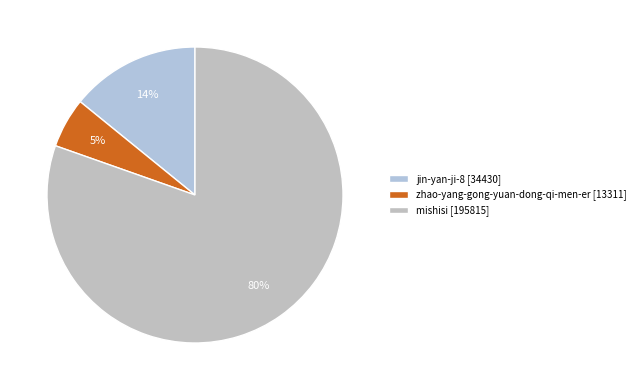

To the nearest percent, what portion does zhao-yang-gong-yuan-dong-qi-men-er represent?

5%